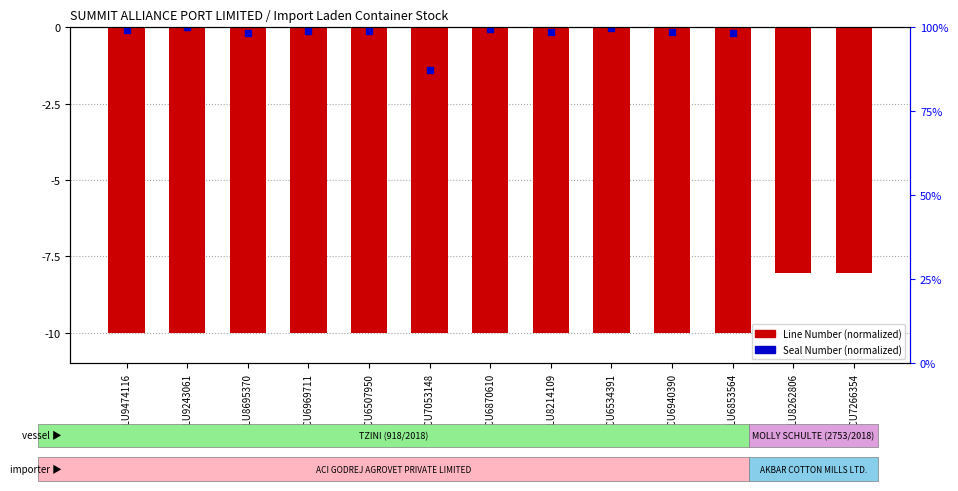

Are the bars grouped side by side (vs. stacked)?

No